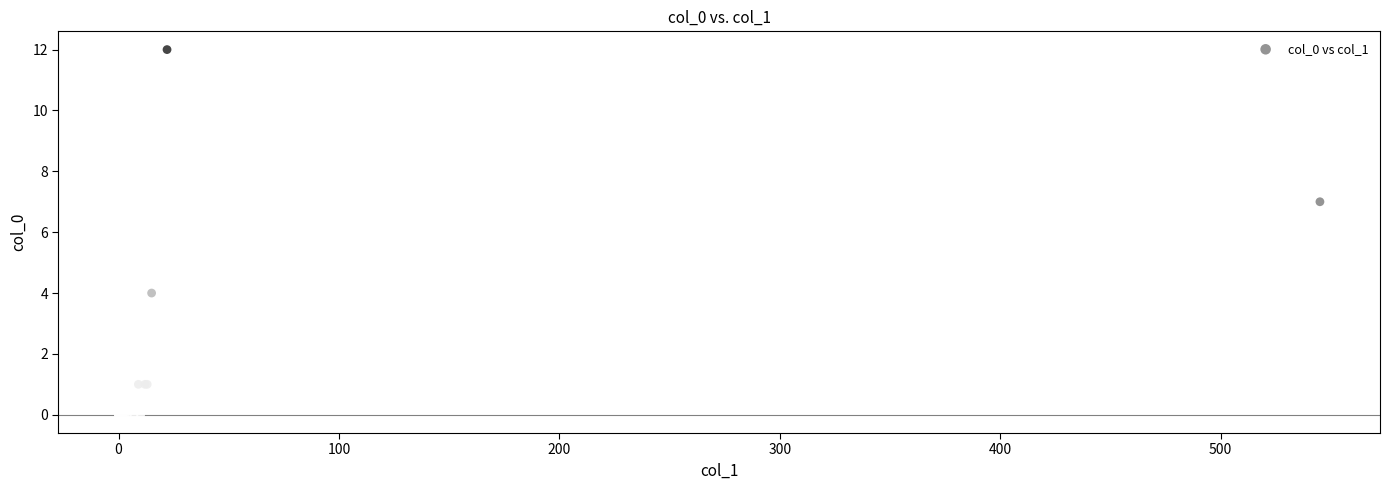

What Y value in the scatter plot is closest to 6?

7